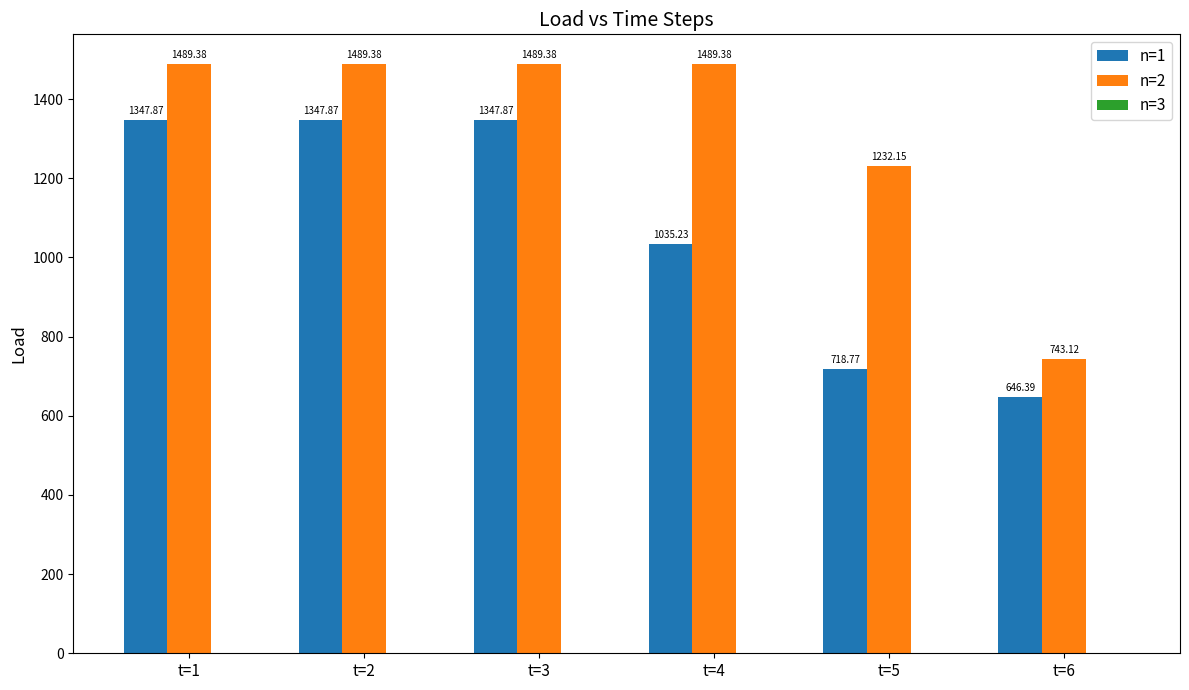

Which series has the largest total across all categories?

n=2